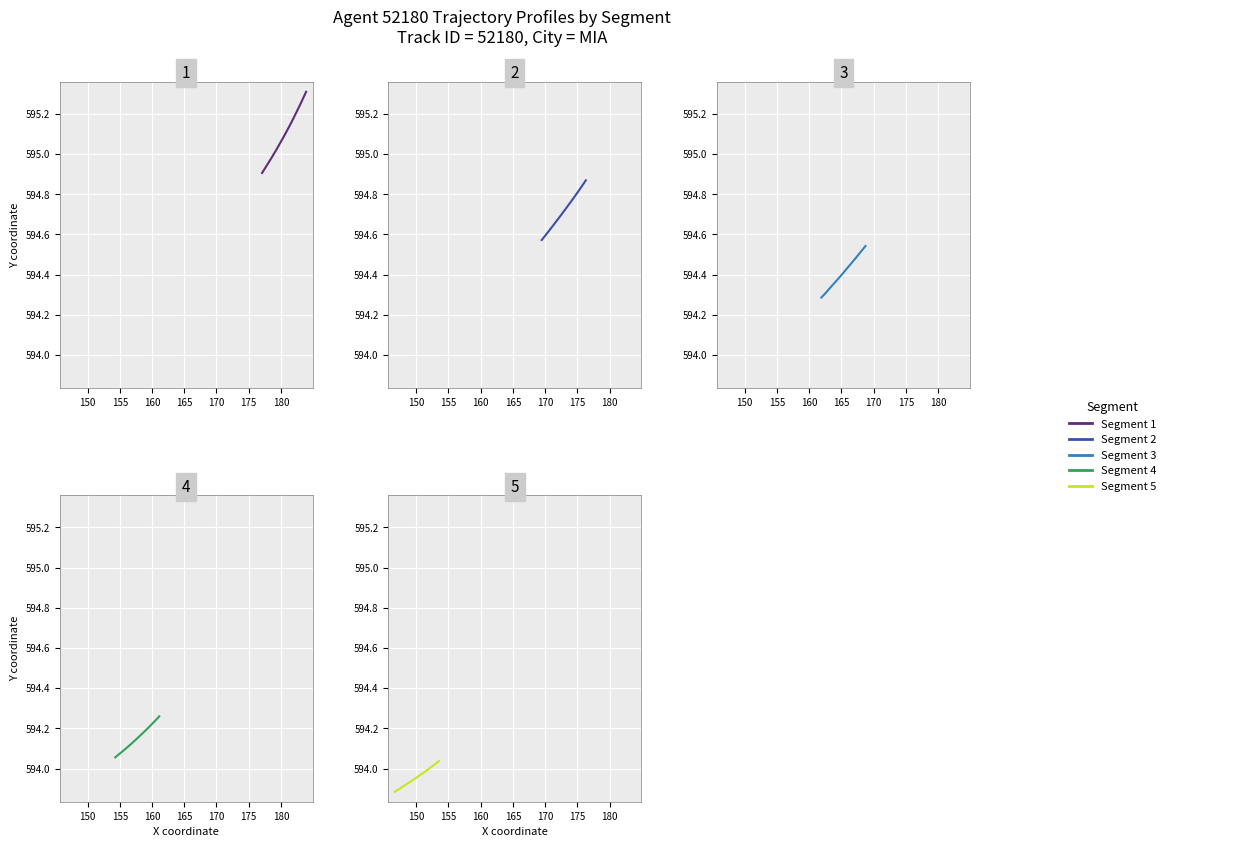

True or false: Segment 2 and Segment 3 intersect in this chart.

False